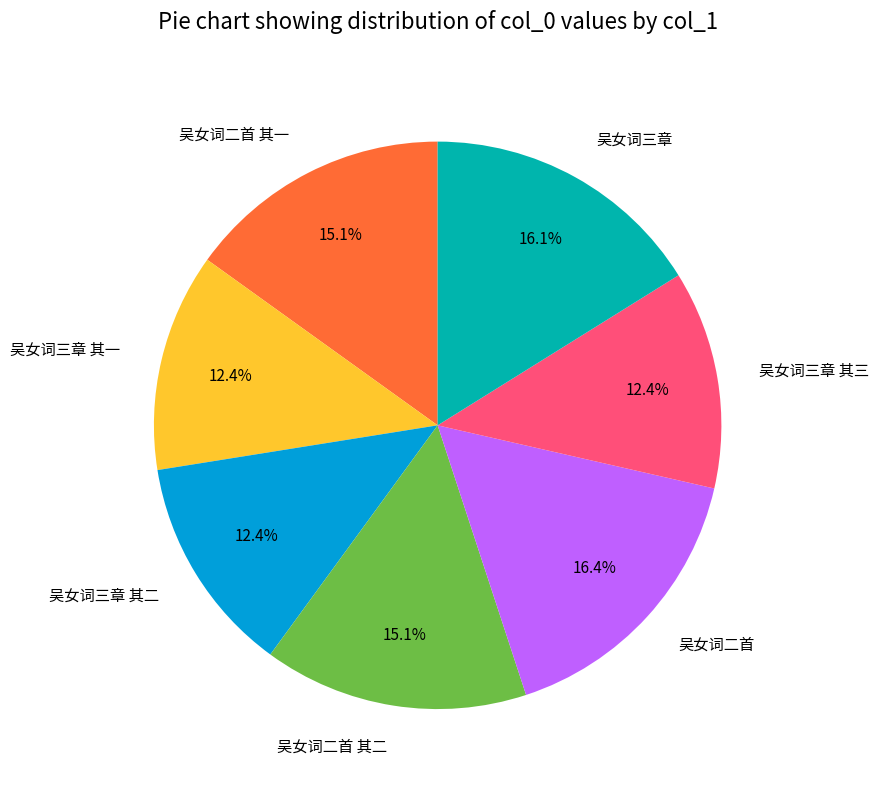

To the nearest percent, what is the difference between the 吴女词三章 and 吴女词二首 其一 slice percentages?

1%